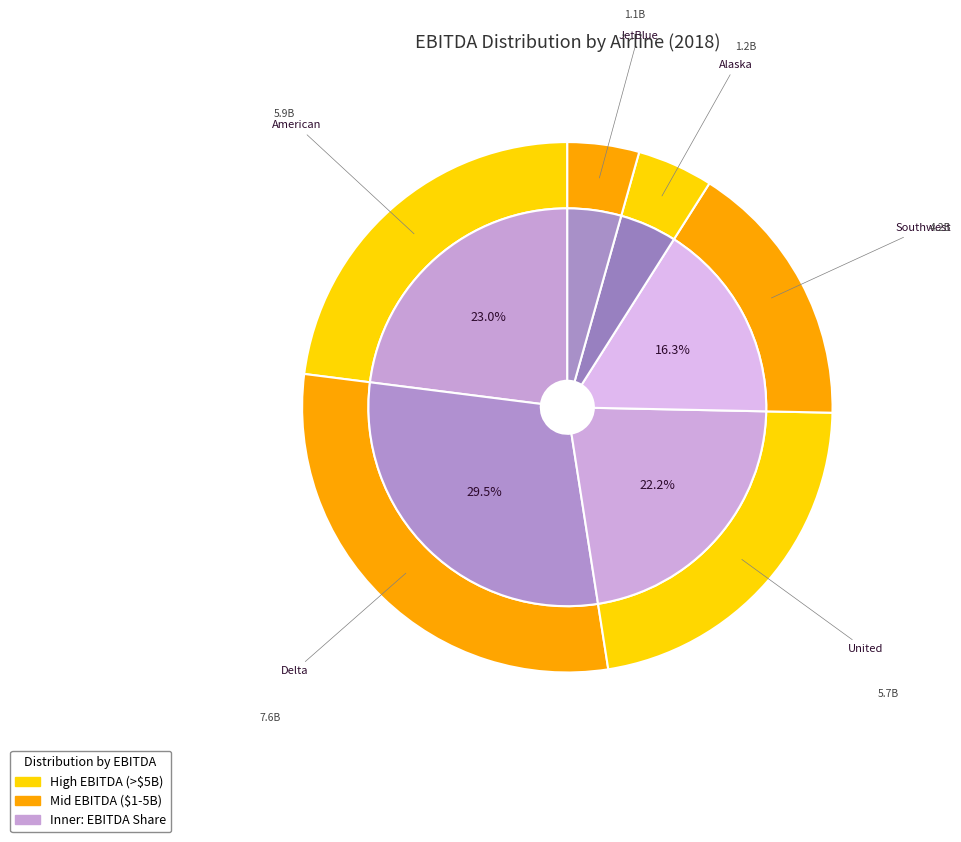

What portion of the pie excludes American?

77.0%